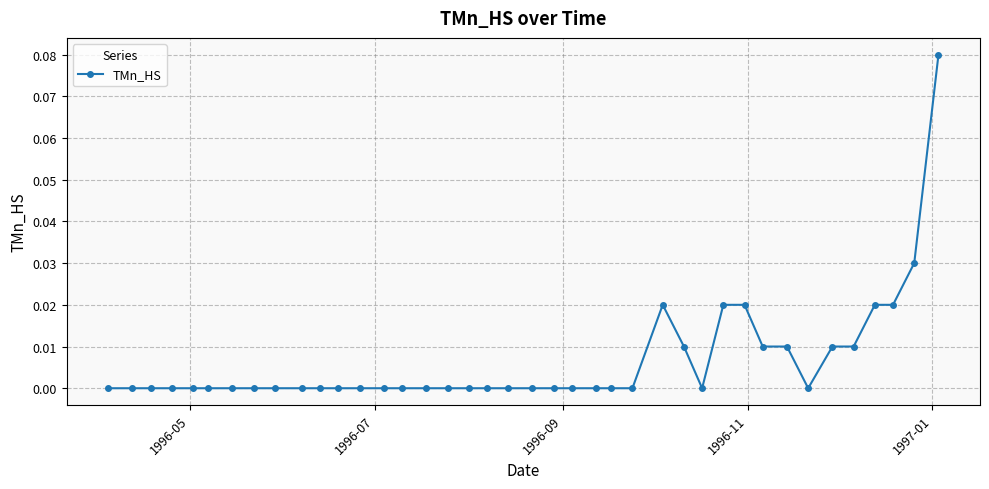

What is the sum of all values?

0.3